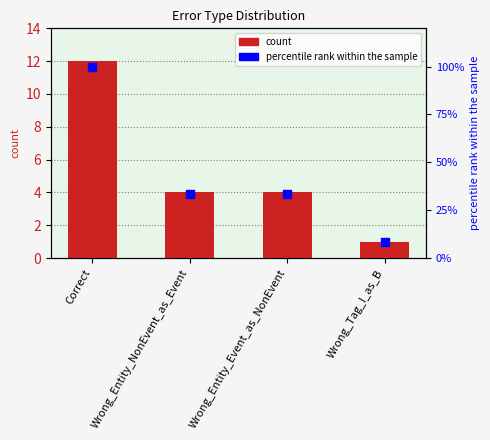

At how many categories does at least one series exceed 17?

3